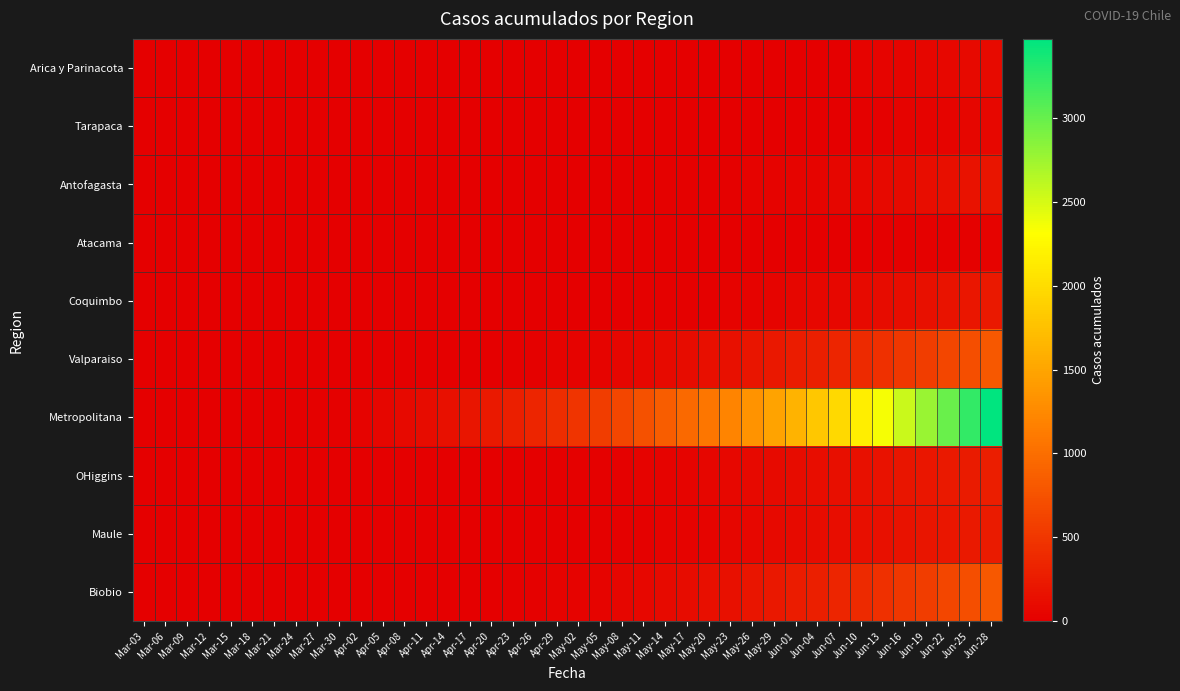

At how many categories does at least one series exceed 1185?

13